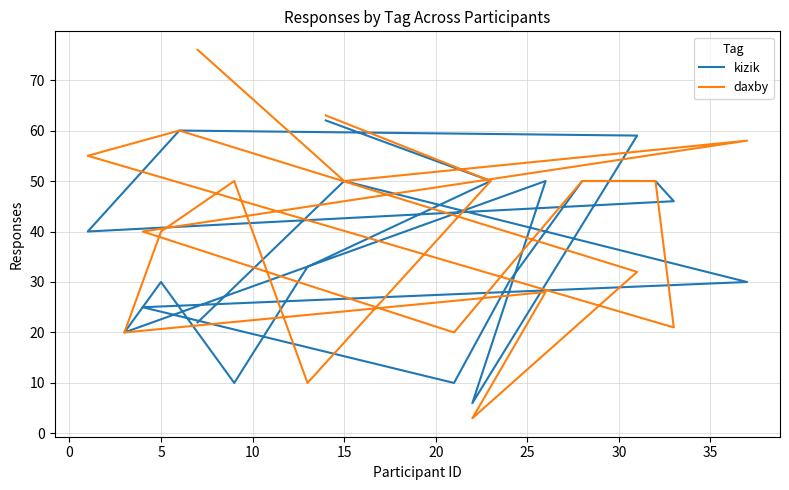

Does the chart display data point markers on the line(s)?

No